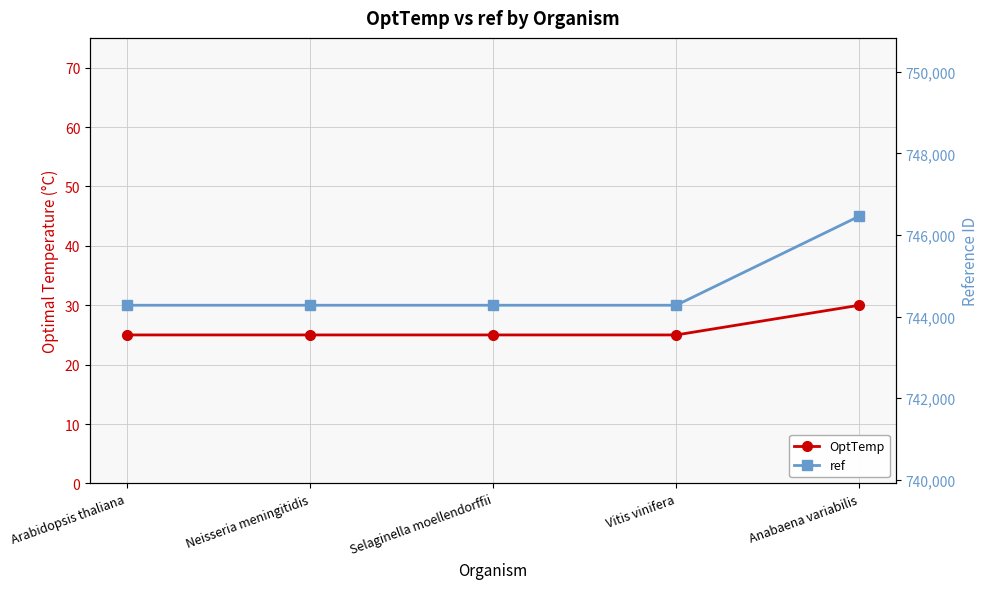

True or false: ref and OptTemp cross at least once.

False